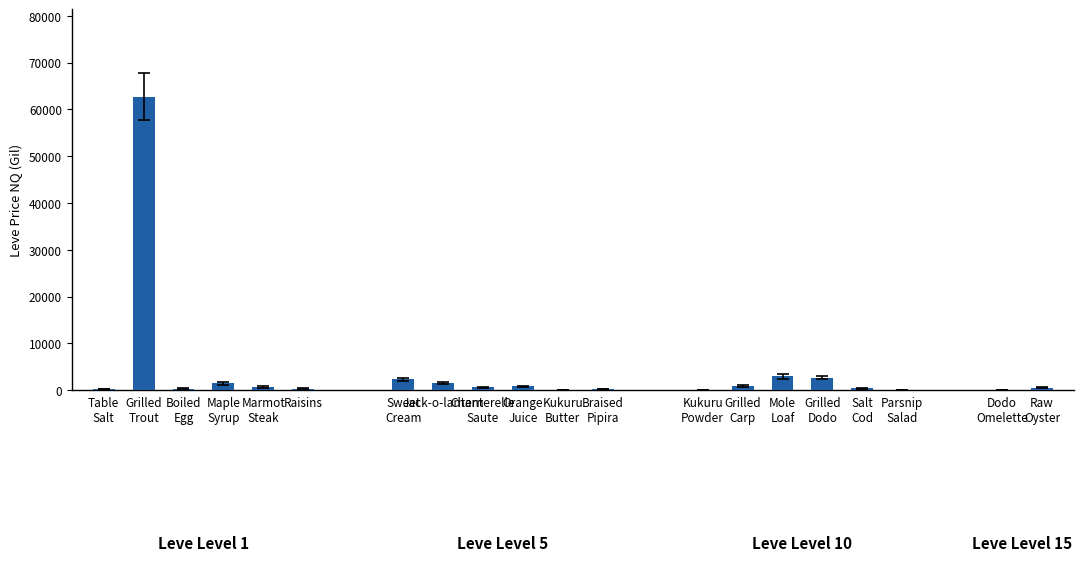

The value at Parsnip
Salad is 0.0. True or false?

True